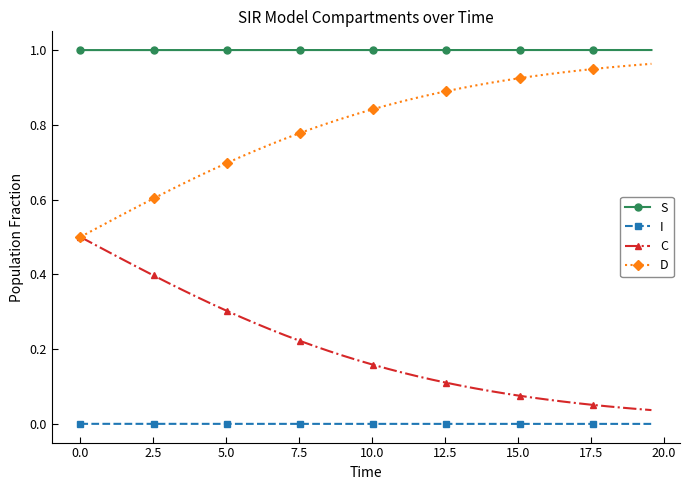

Rank the series by their average value, from highest to lowest.

S, D, C, I